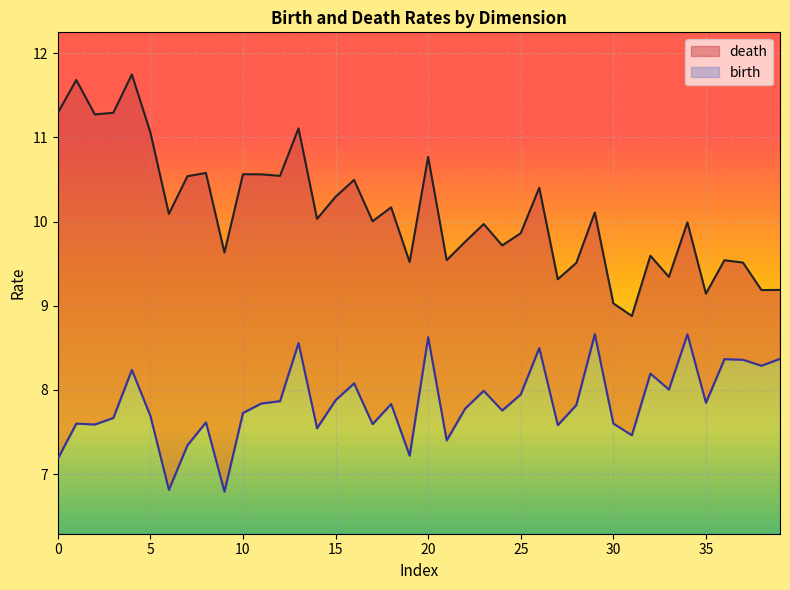

How many lines are shown in the chart?

2